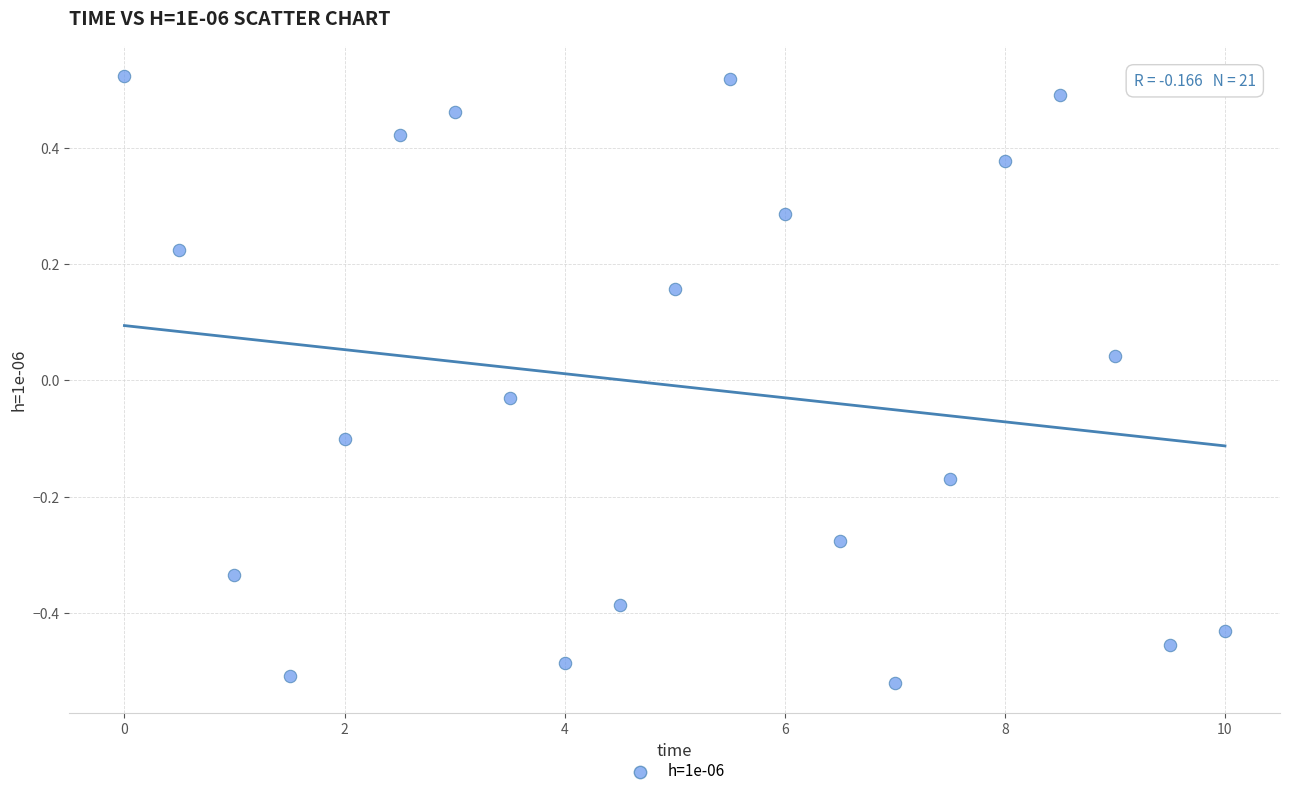

What is the range of X values (max minus min)?

10.0